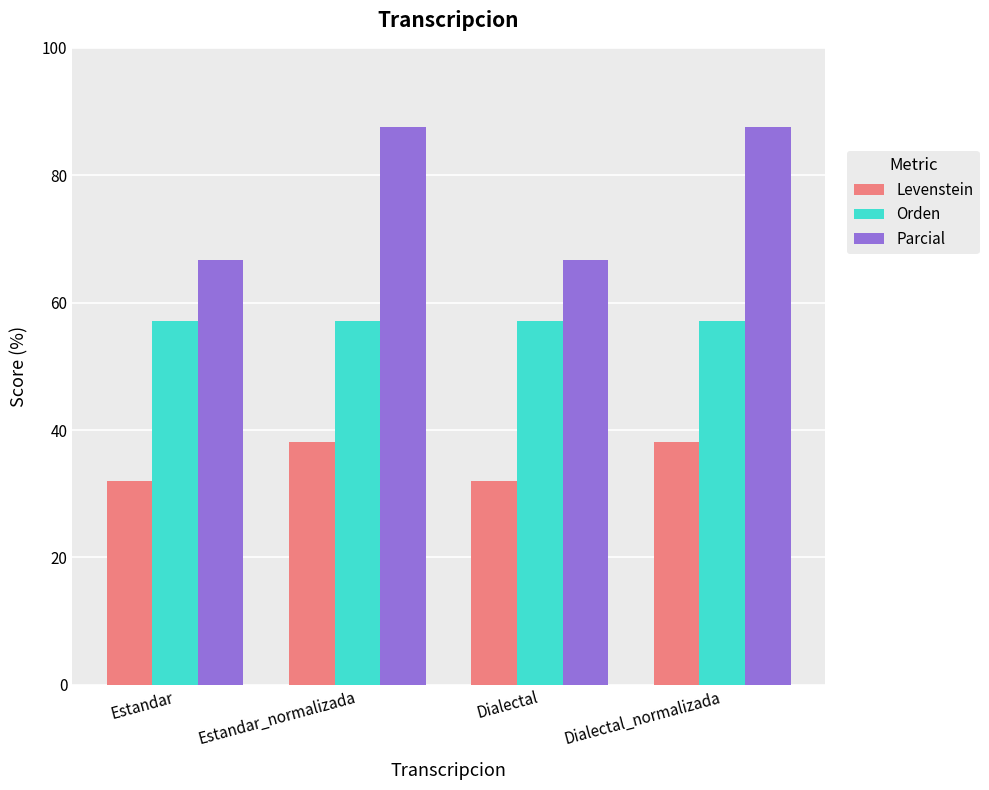

Reading left to right, transcribe all the data shown in this chart.

Levenstein: Estandar=32.0	Estandar_normalizada=38.1	Dialectal=32.0	Dialectal_normalizada=38.1
Orden: Estandar=57.1	Estandar_normalizada=57.1	Dialectal=57.1	Dialectal_normalizada=57.1
Parcial: Estandar=66.7	Estandar_normalizada=87.5	Dialectal=66.7	Dialectal_normalizada=87.5